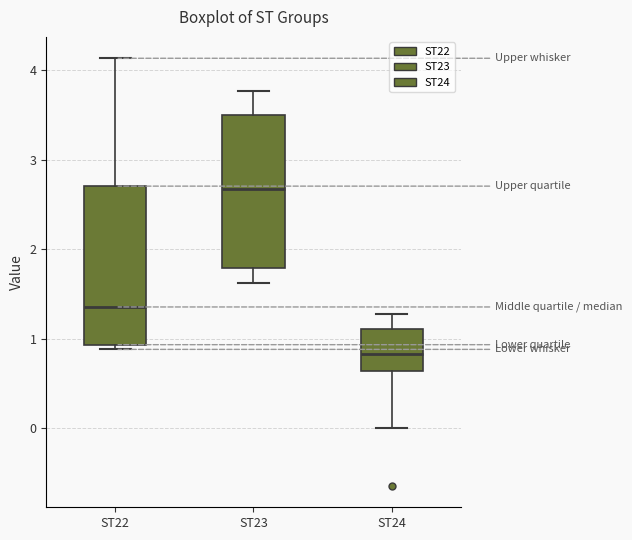

Which box has the lowest median line?

ST24